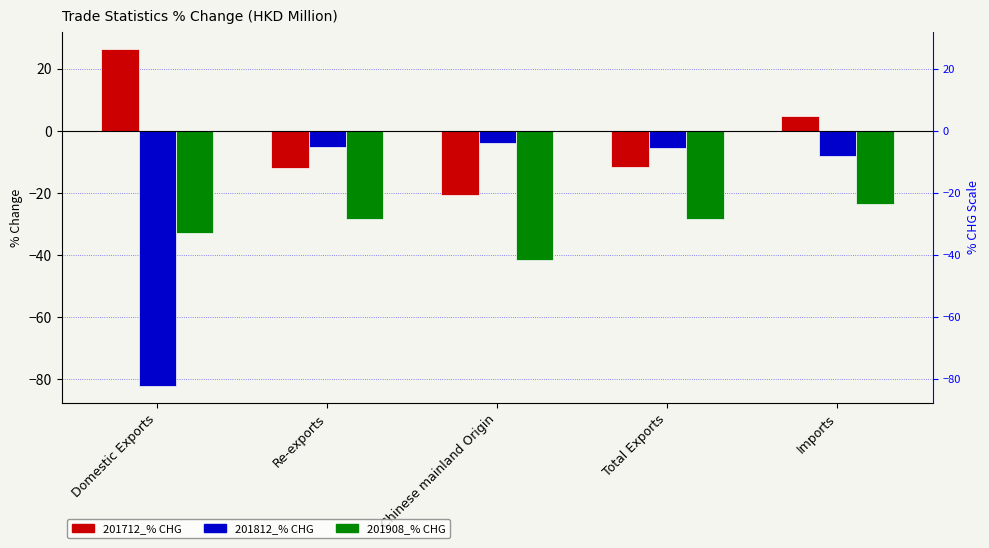

The value of 201908_% CHG at Imports is -23.5. True or false?

True